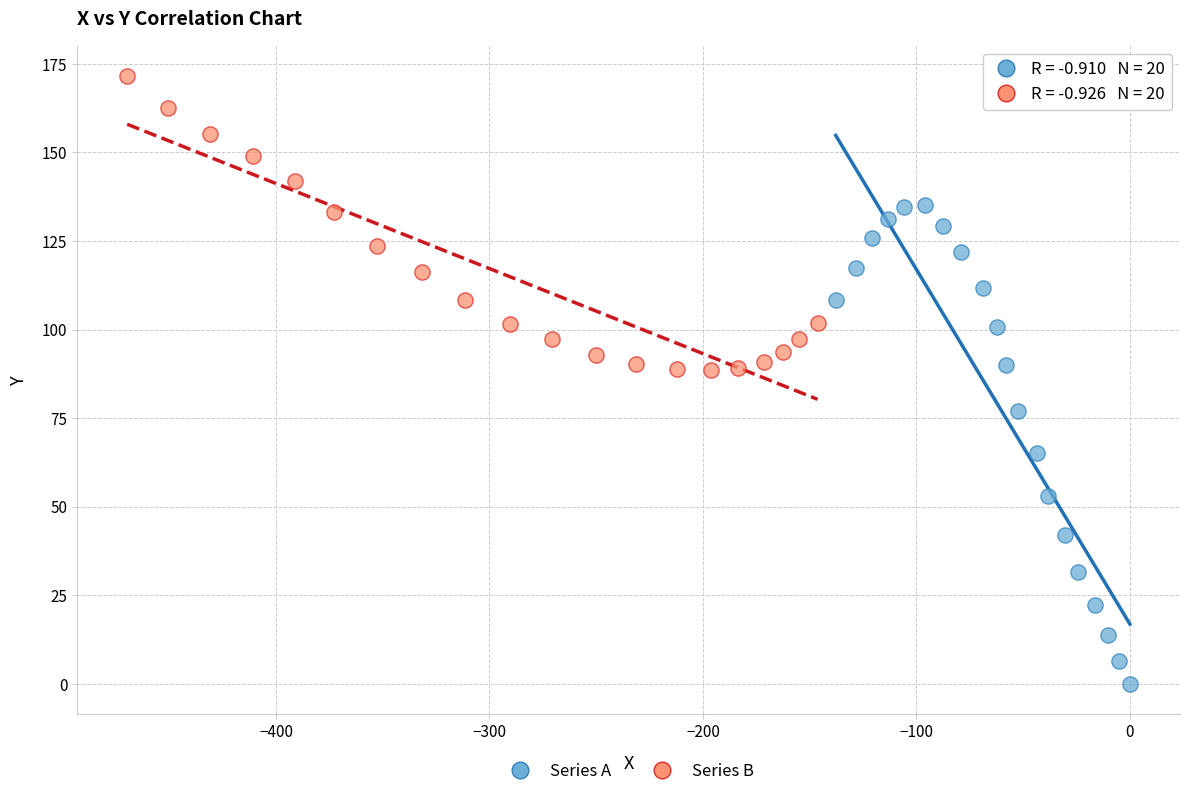

Which series reaches the maximum Y coordinate?

Series B